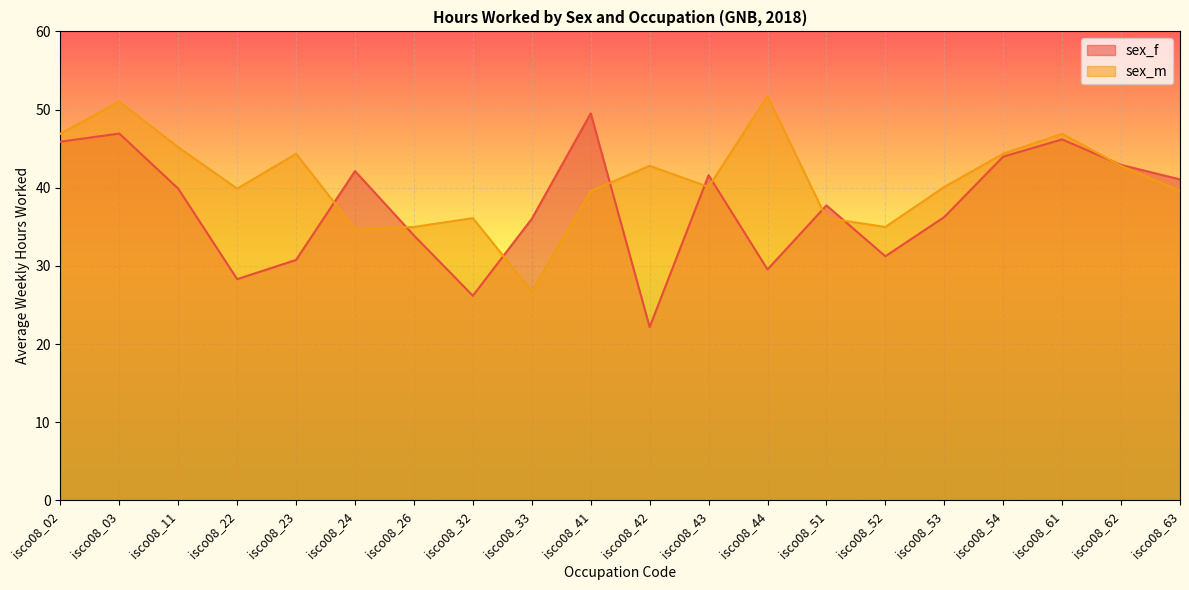

How many distinct data groups are displayed?

2